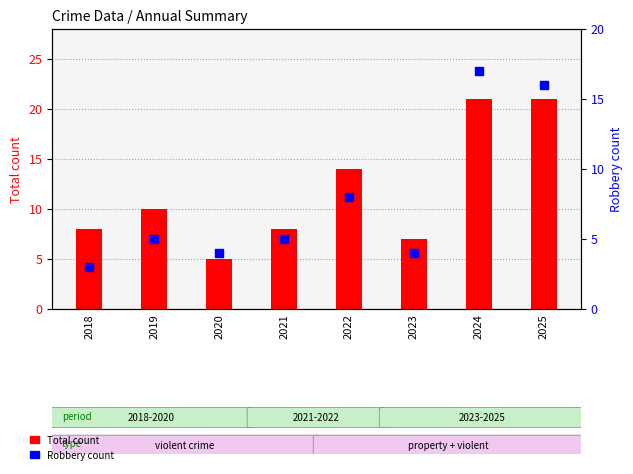

Which series reaches the maximum Y coordinate?

Total count